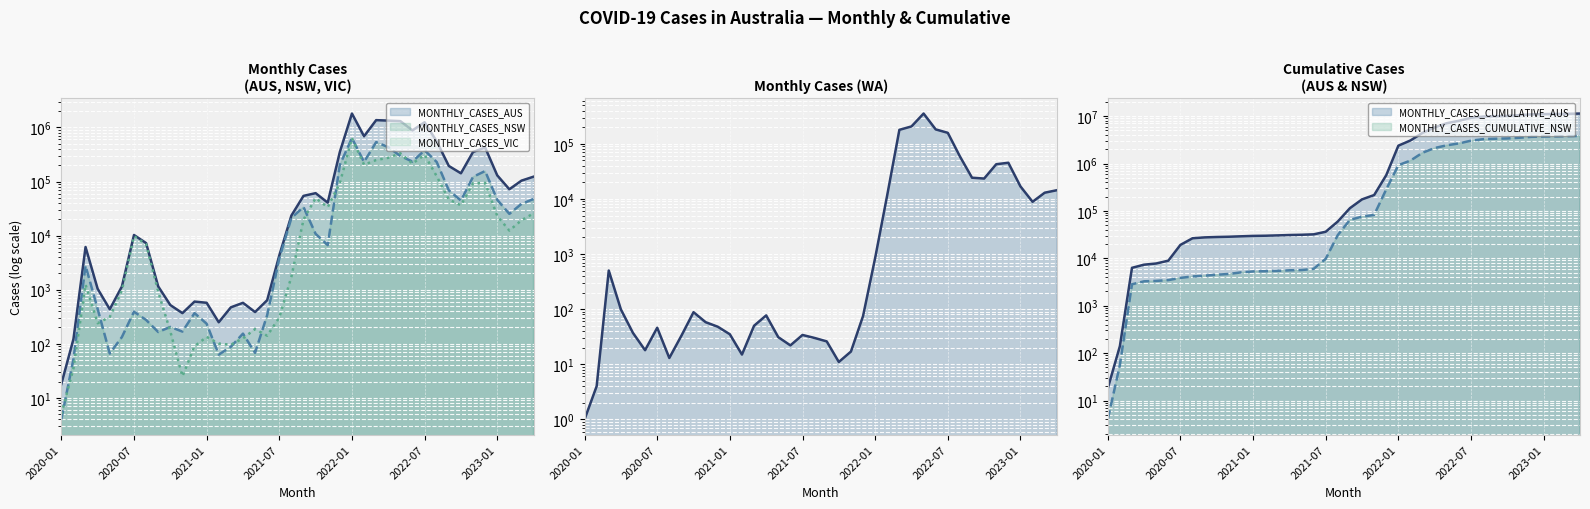

What is the approximate value of MONTHLY_CASES_CUMULATIVE_NSW at 2022-11, to the nearest 10?

3496920